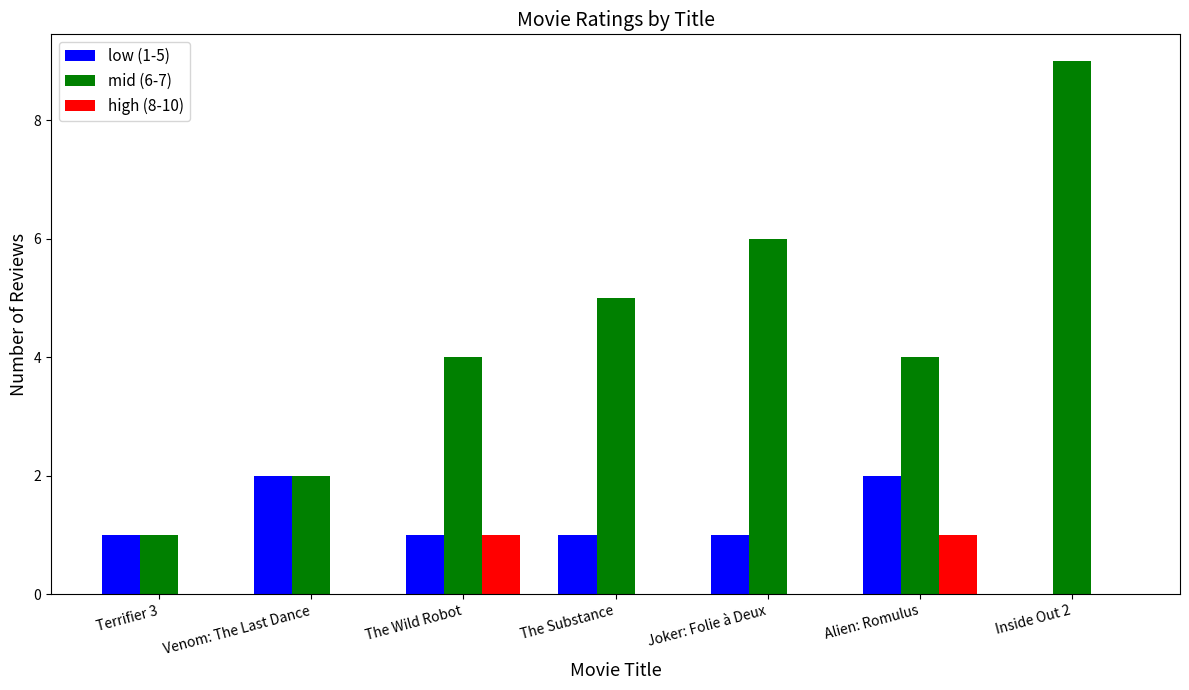

How many mid (6-7) values are between 2 and 6?

5